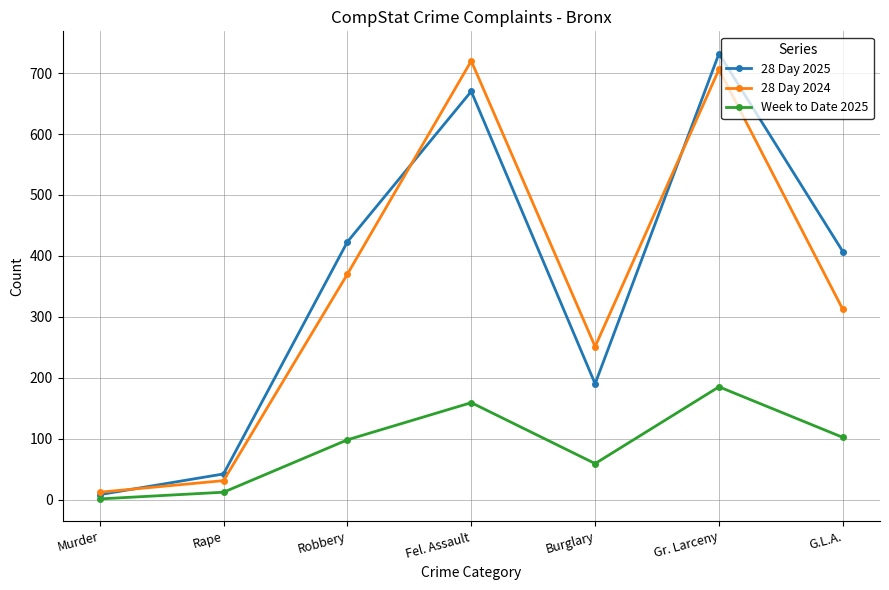

What value does the 28 Day 2025 series have at G.L.A.?

407